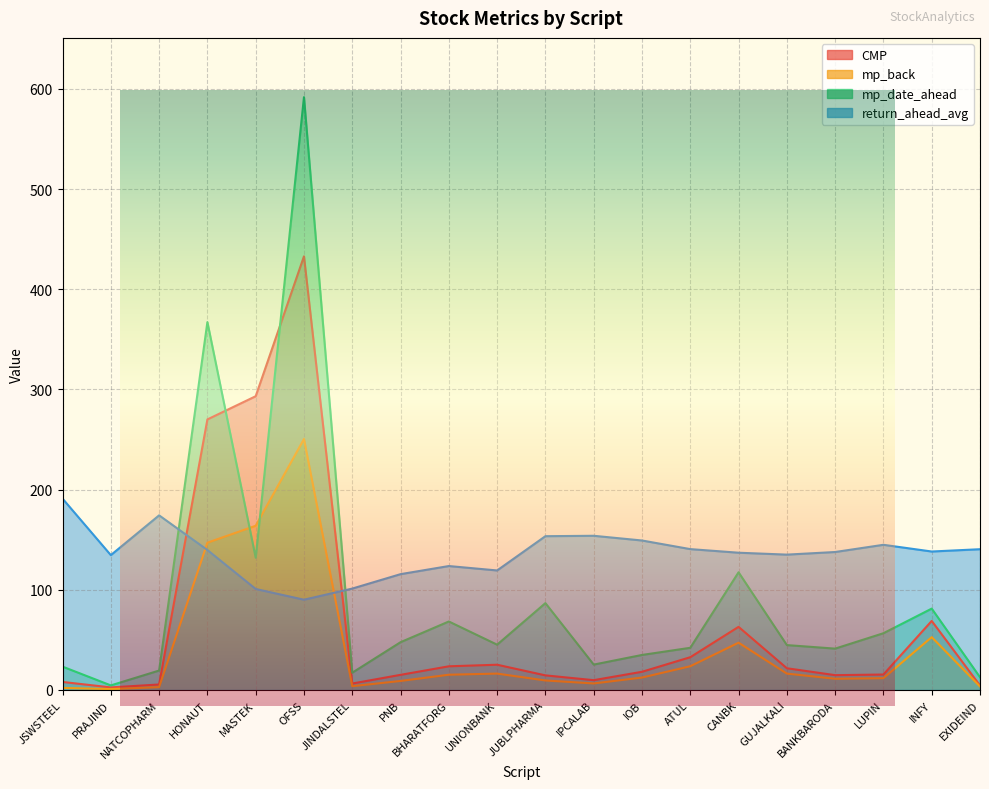

In mp_date_ahead, how many points are lower than both neighbors (excluding endpoints)?

6